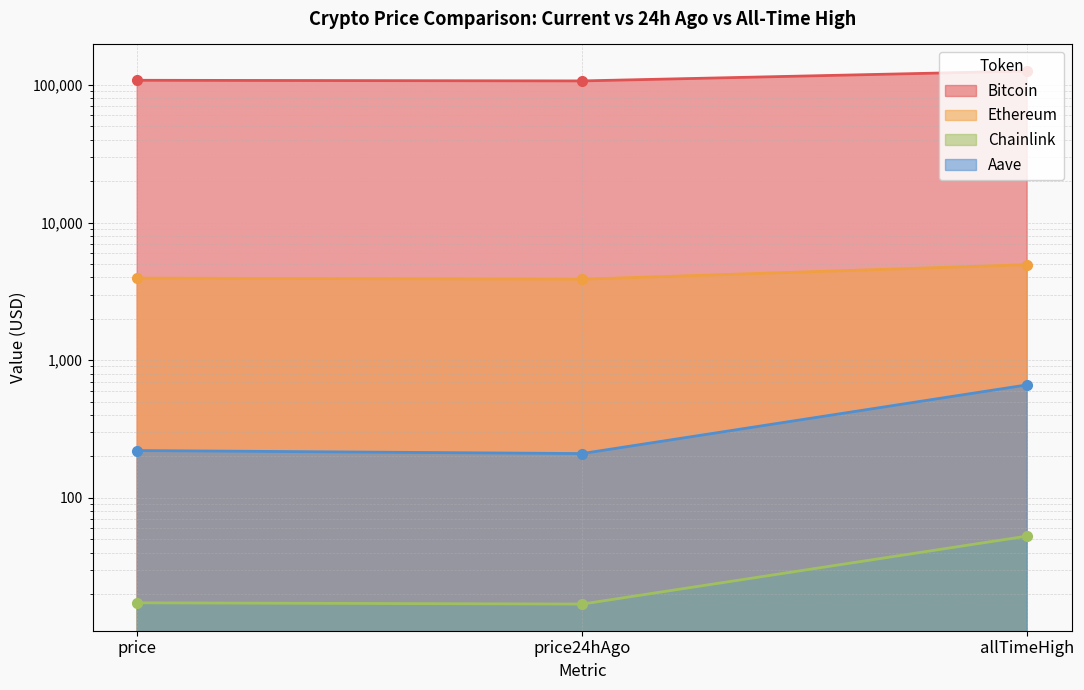

Count the number of categories in the chart.

3